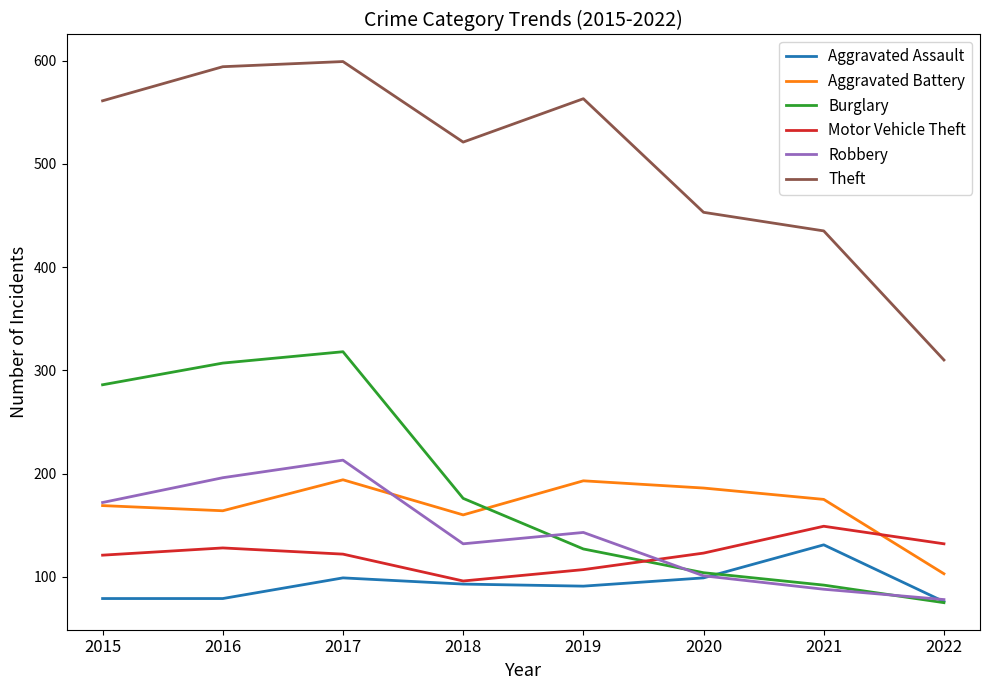

The value of Aggravated Battery at 2019 is 104. True or false?

False